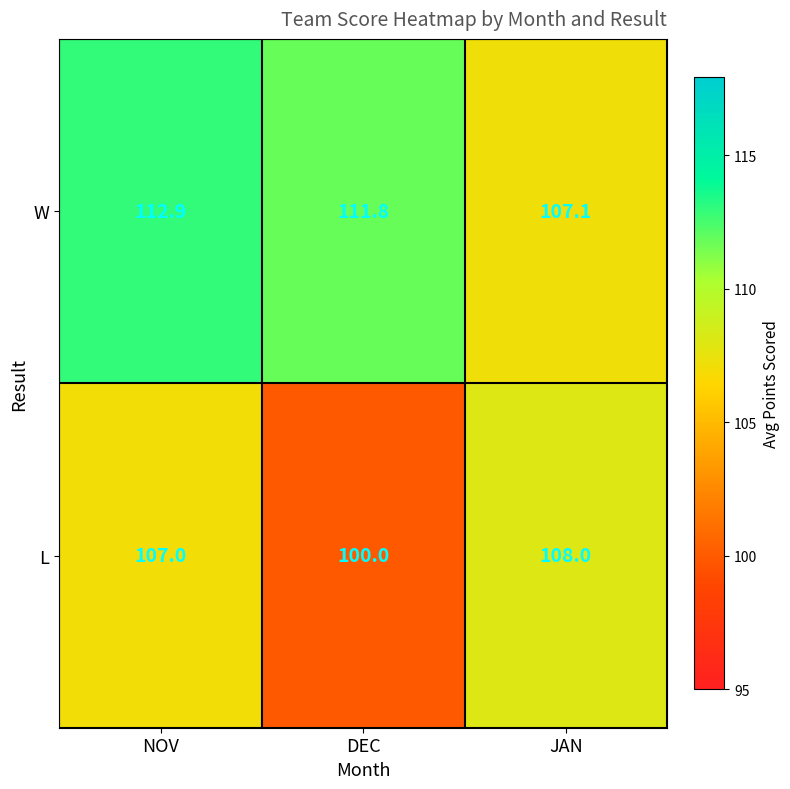

What is the difference between the L values at DEC and JAN?

8.0